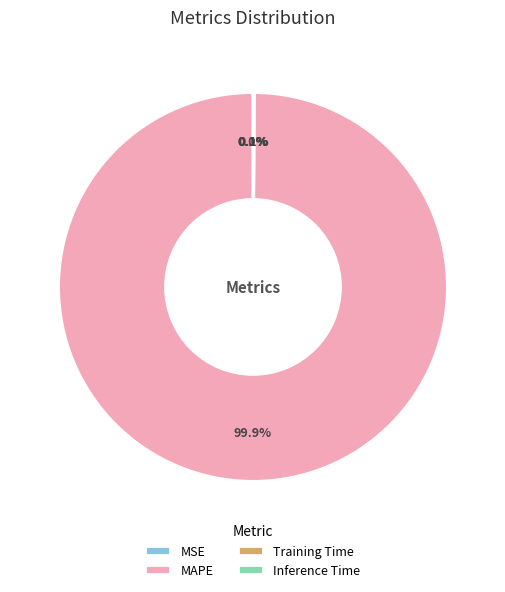

What is the largest slice in the pie chart?

MAPE